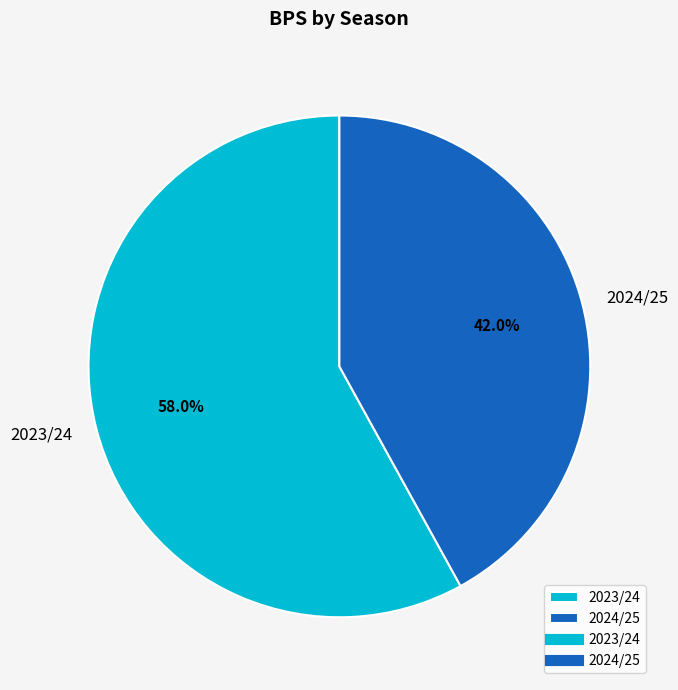

Rank the categories by value from lowest to highest.

2024/25, 2023/24